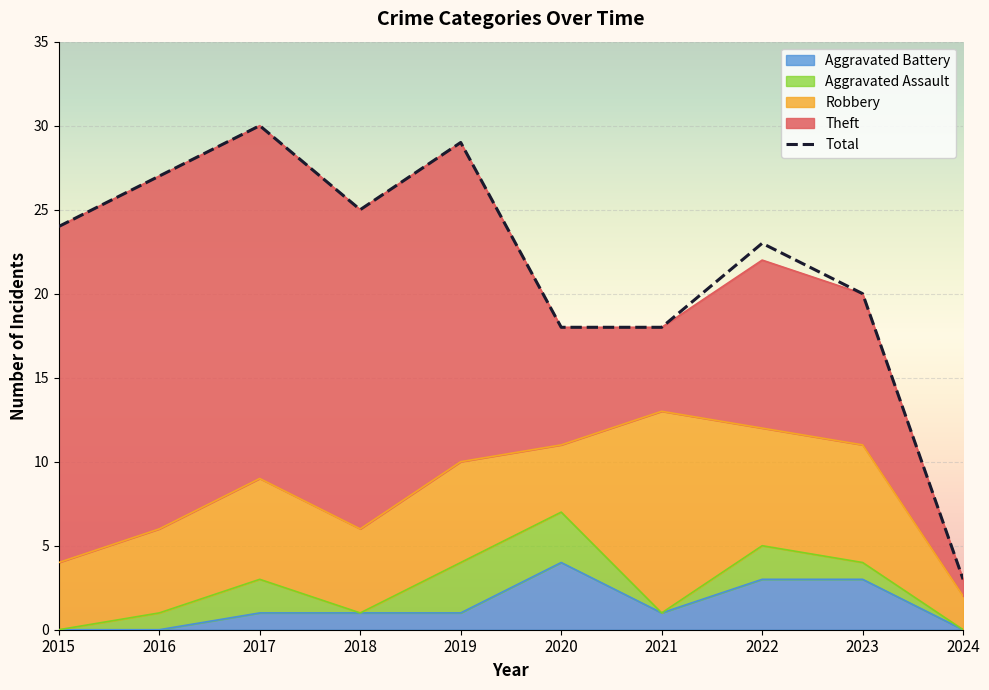

Reading right to left, list all the values displayed in this chart.

2024=3	2023=20	2022=23	2021=18	2020=18	2019=29	2018=25	2017=30	2016=27	2015=24